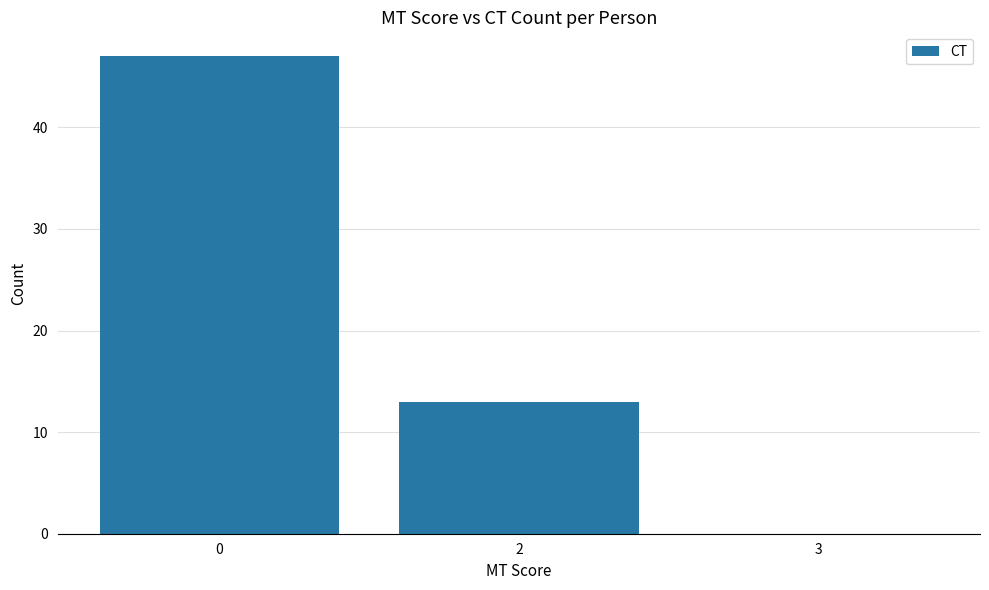

How many values are above zero?

2